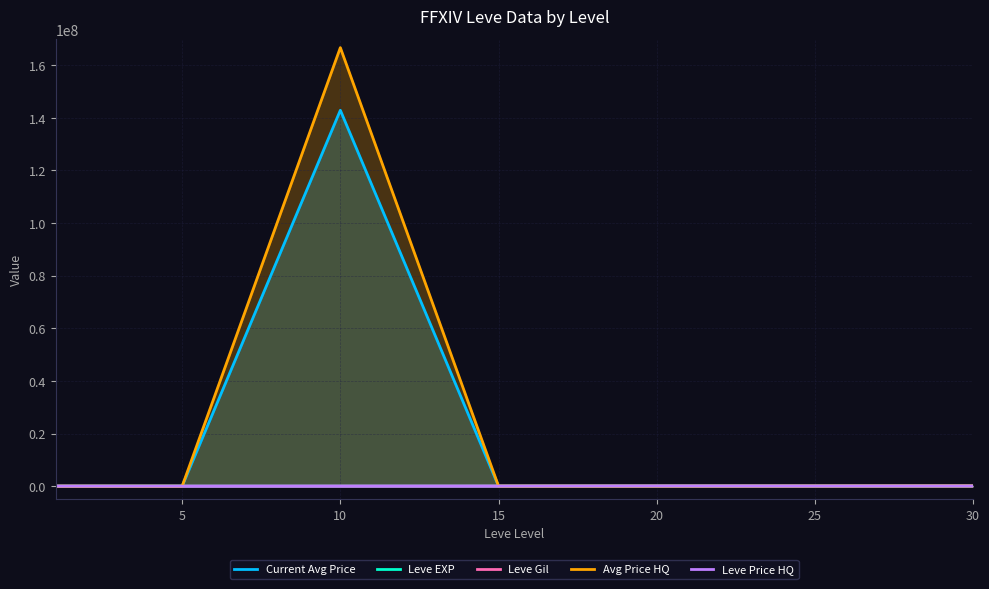

List the series in order of their peak value, lowest first.

Leve Price HQ, Leve EXP, Leve Gil, Current Avg Price, Avg Price HQ